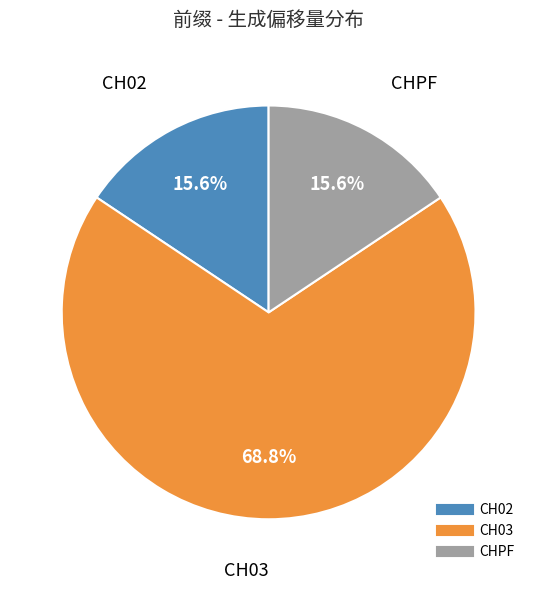

To the nearest percent, what is the average slice percentage?

33%